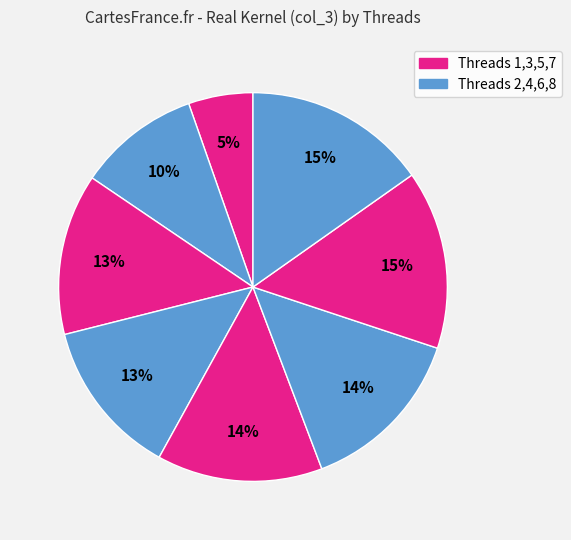

To the nearest percent, what is the difference between the largest and smallest slice percentages?

10%